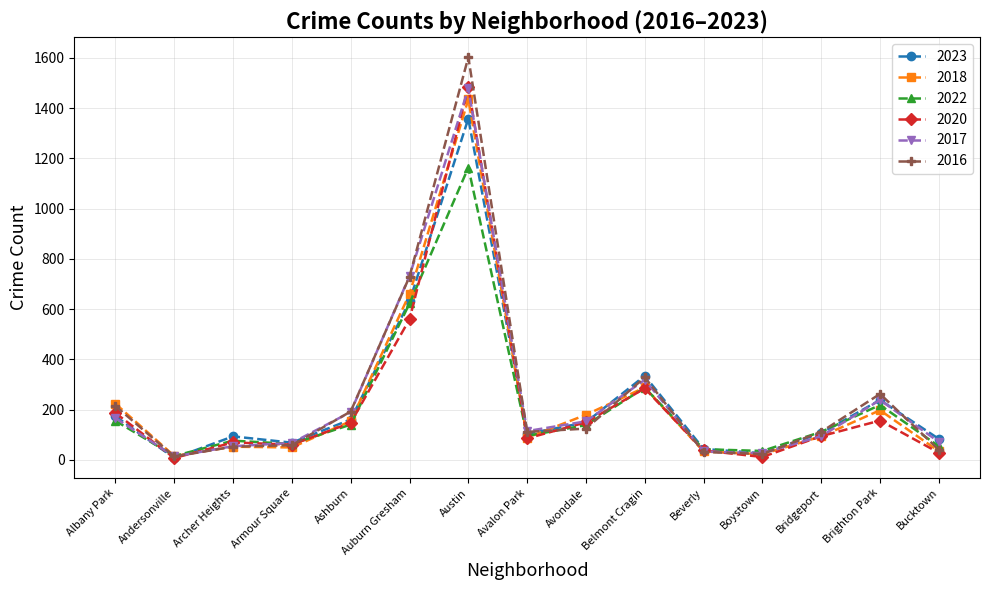

What is the approximate value of 2022 at Archer Heights?

76